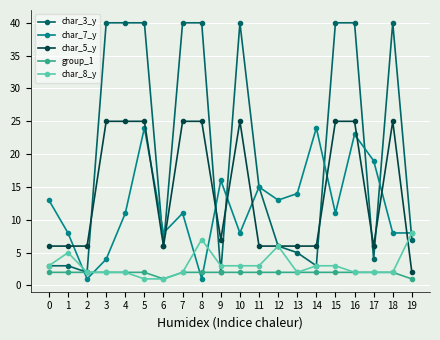

Which series has the largest total across all categories?

char_3_y